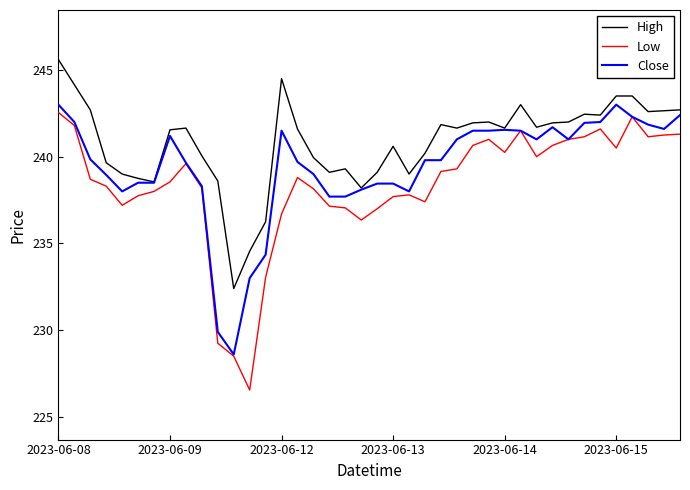

What is the smallest value displayed?

226.6